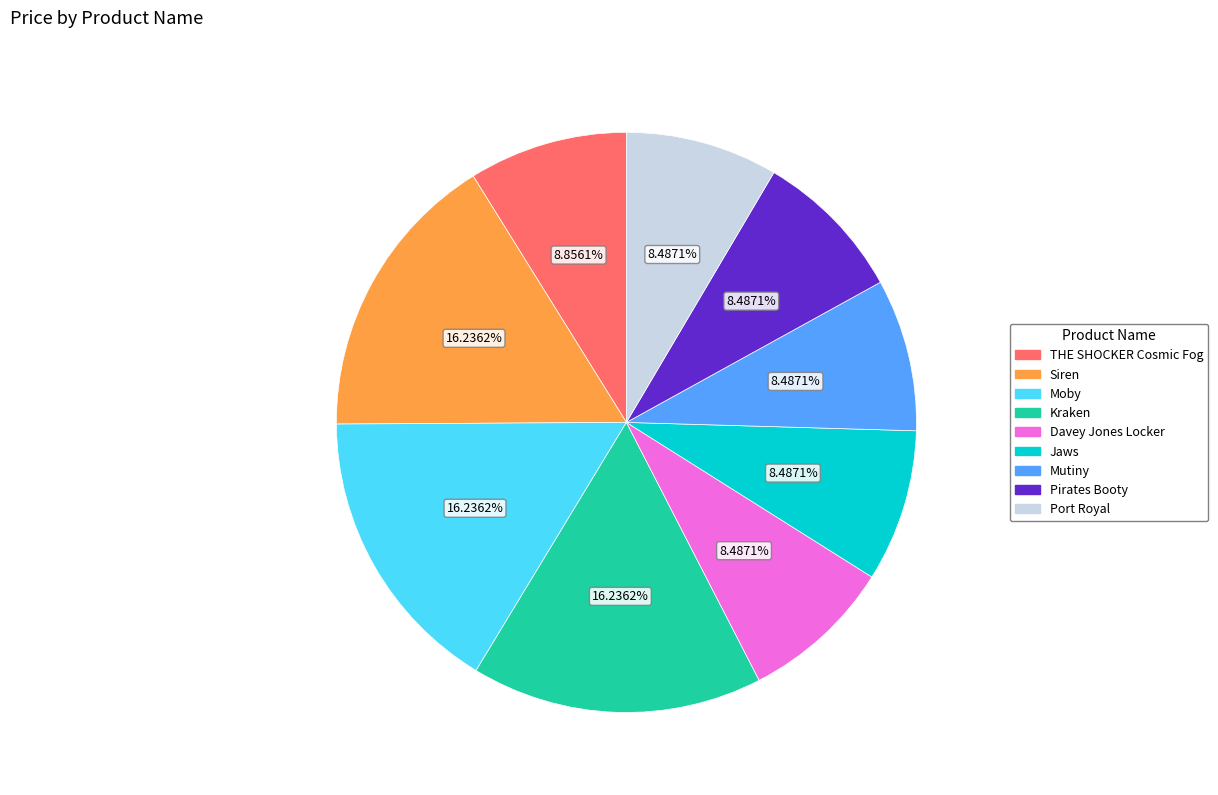

Is it true that THE SHOCKER Cosmic Fog is 1% of the pie?

False